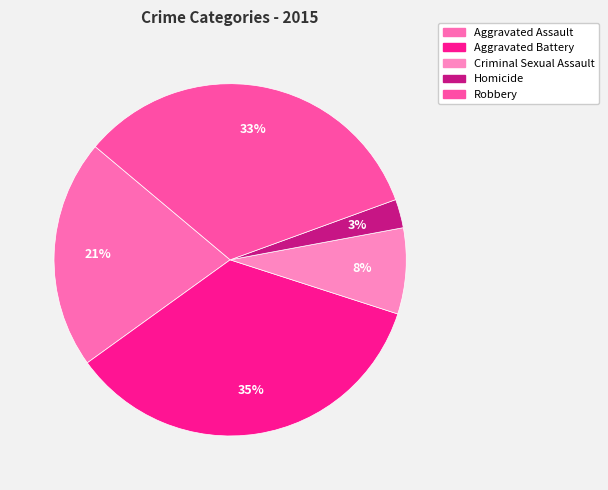

To the nearest percent, what percentage of the pie is Aggravated Assault?

21%